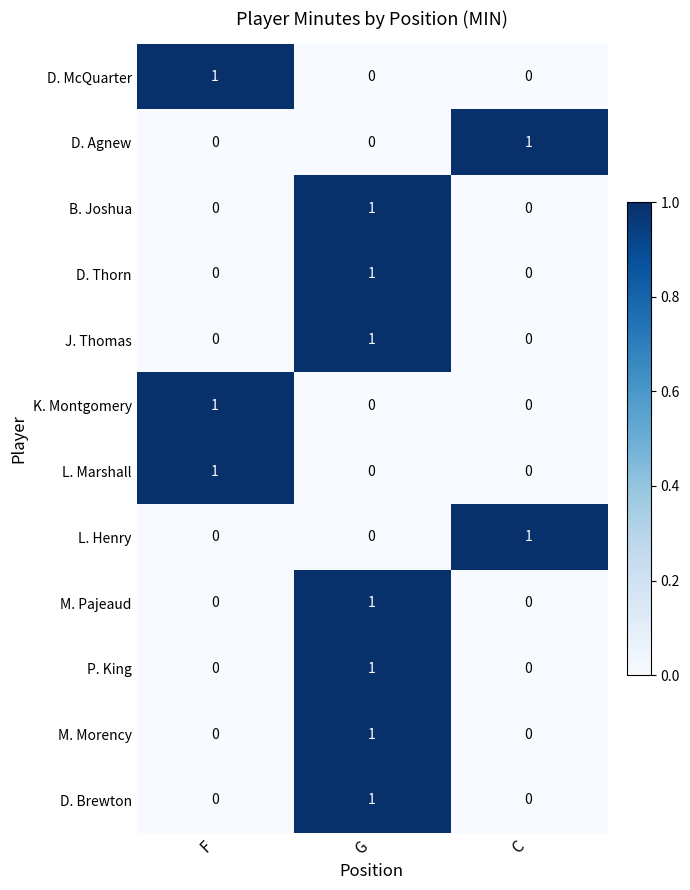

What is the difference between the highest and lowest values at F?

1